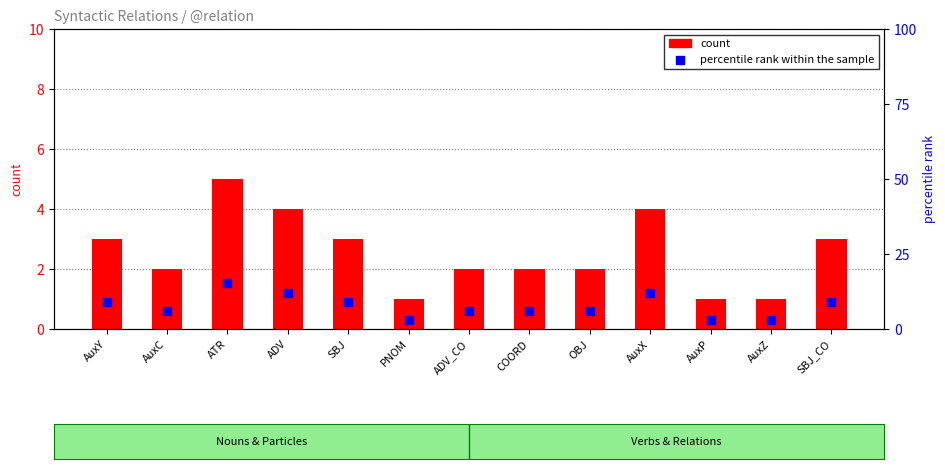

At how many categories does at least one series exceed 1?

13